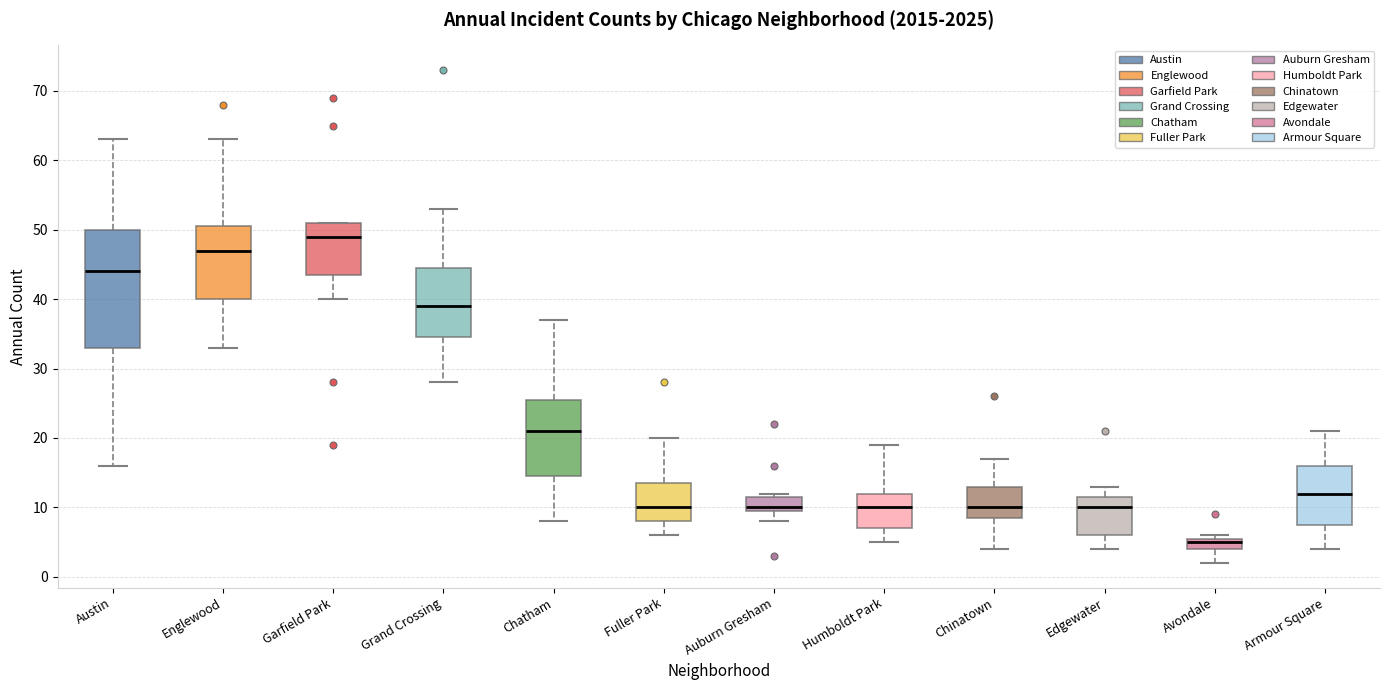

Reading left to right, read every box against the y-axis: the position of its median line, the range the box covers, and the ends of its whiskers. The values are not printed on the chart, so give them approximately, as read against the axis.

Austin: median 44, box 33 to 50, whiskers 16 to 63
Englewood: median 47, box 40 to 51, whiskers 33 to 63
Garfield Park: median 49, box 44 to 51, whiskers 40 to 51
Grand Crossing: median 39, box 35 to 45, whiskers 28 to 53
Chatham: median 21, box 15 to 26, whiskers 8 to 37
Fuller Park: median 10, box 8 to 14, whiskers 6 to 20
Auburn Gresham: median 10 (just above the box's lower edge), box 10 to 12, whiskers 8 to 12 (just above the box's upper edge)
Humboldt Park: median 10, box 7 to 12, whiskers 5 to 19
Chinatown: median 10, box 9 to 13, whiskers 4 to 17
Edgewater: median 10, box 6 to 12, whiskers 4 to 13
Avondale: median 5, box 4 to 6, whiskers 2 to 6 (just above the box's upper edge)
Armour Square: median 12, box 8 to 16, whiskers 4 to 21